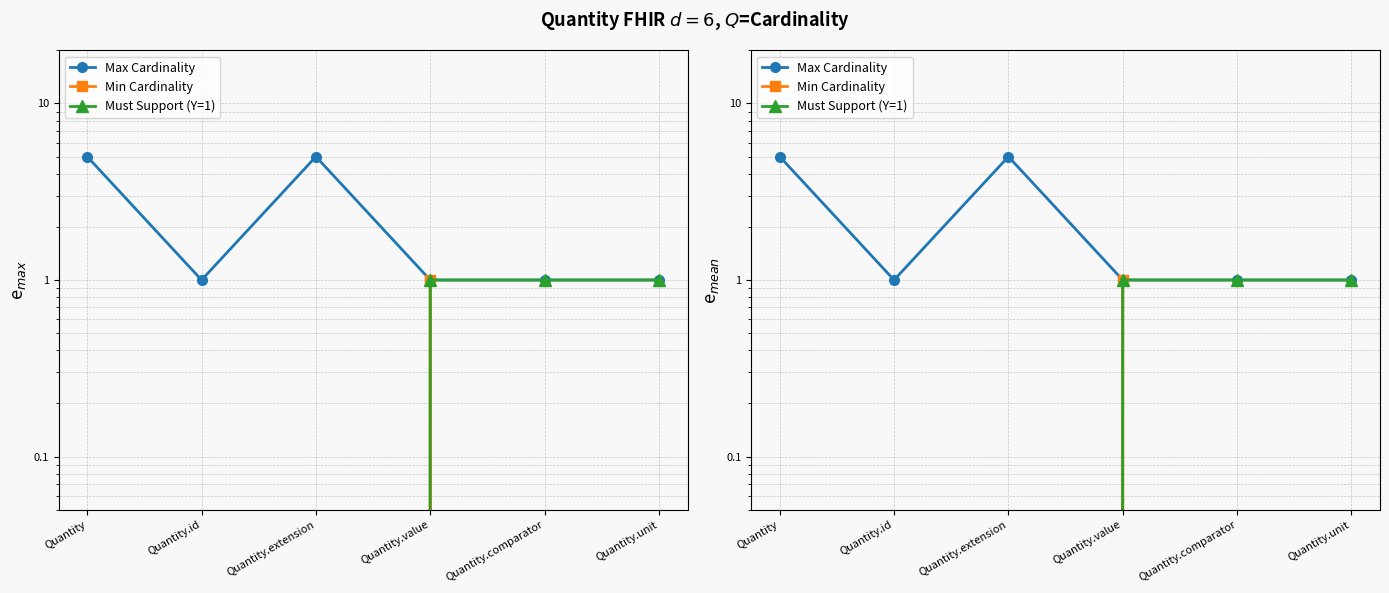

Rank the series at Quantity.unit from lowest to highest value.

Min Cardinality, Max Cardinality, Must Support (Y=1)